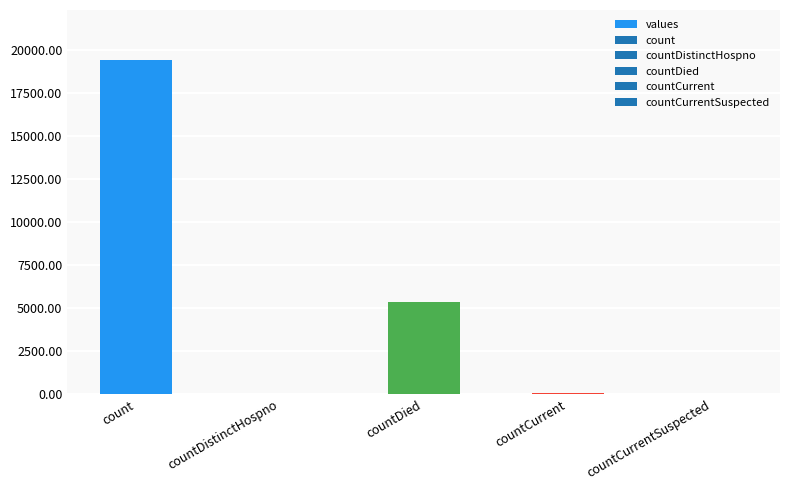

At which label is the value closest to 9710?

countDied